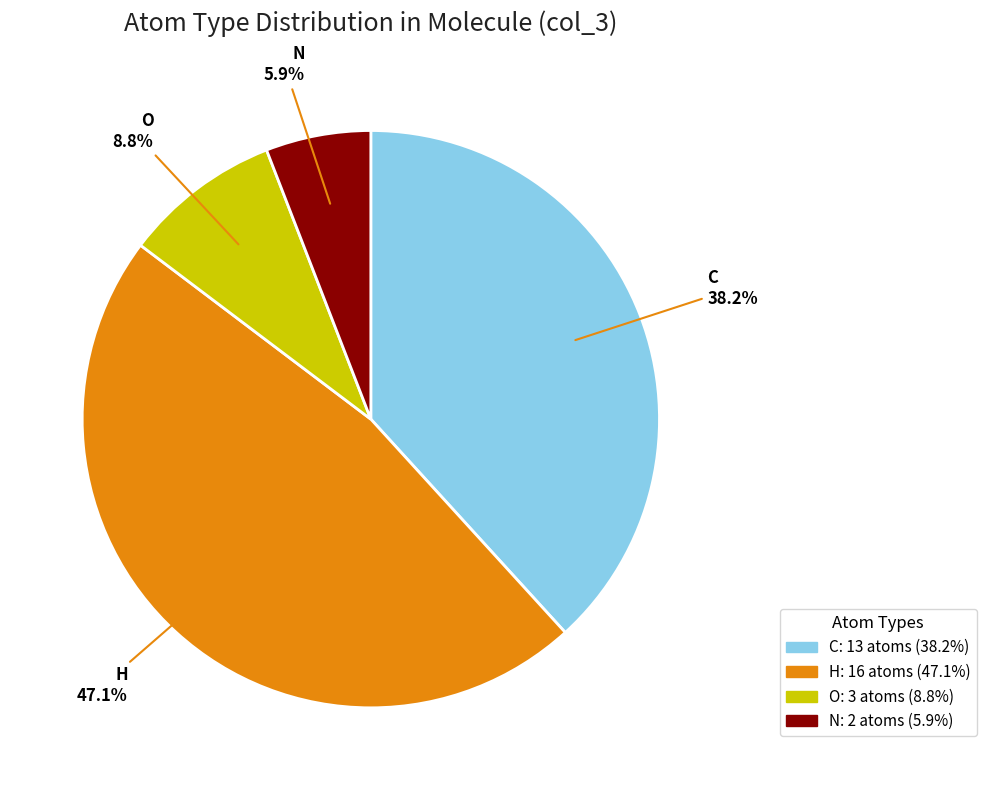

Combined, do N and C account for over 50%?

No